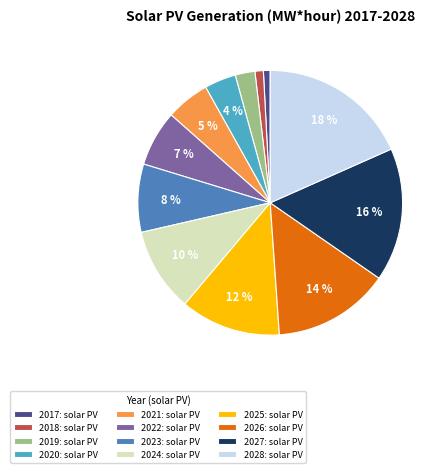

Is the sum of 2025 and 2028 greater than half?

No